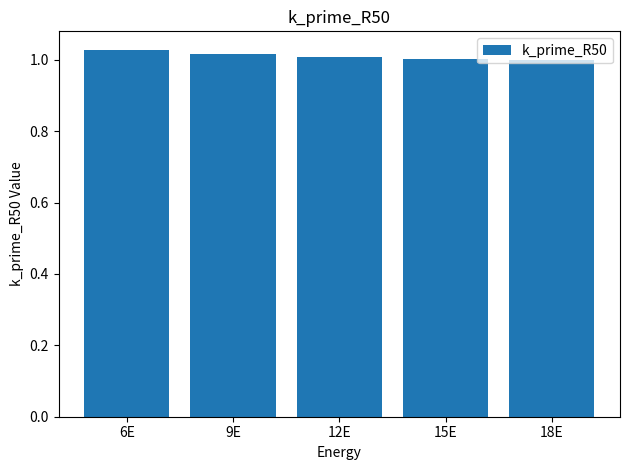

Does the chart contain any negative values?

No